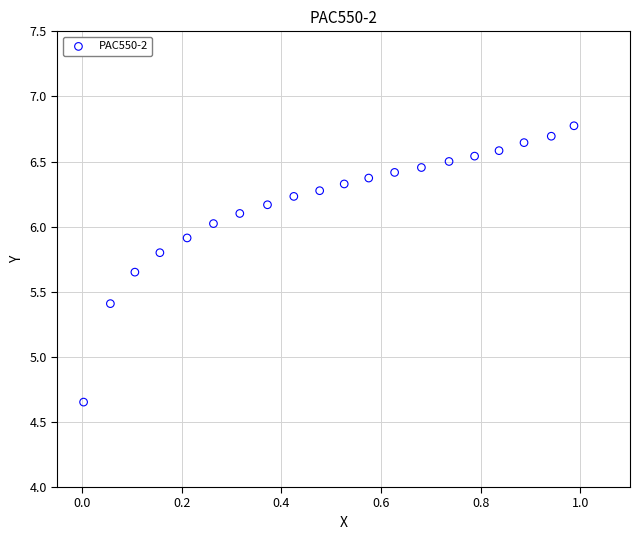

What is the range of X values (max minus min)?

1.0